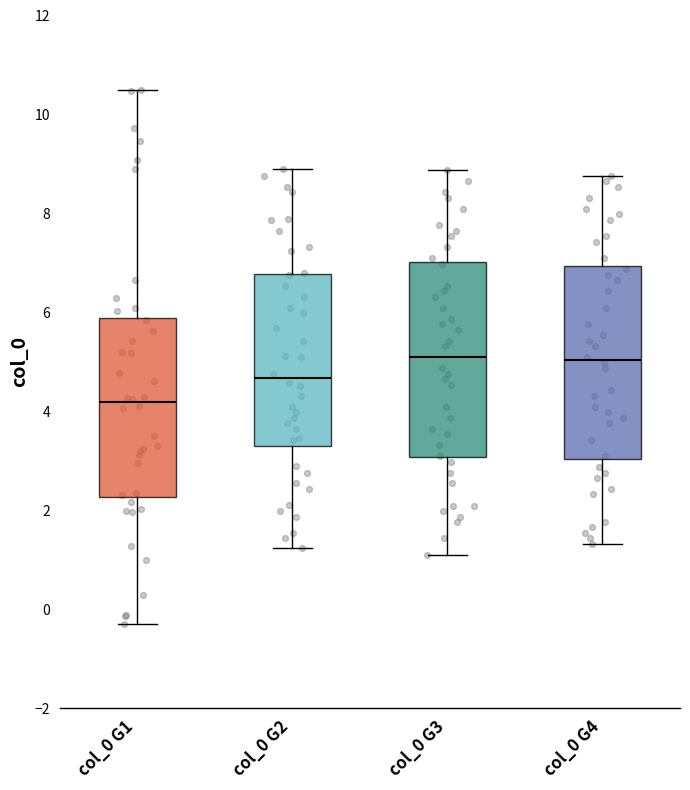

Where is the upper edge of the box for col_0 G4 on the y-axis? The values are not printed on the chart, so give them approximately, as read against the axis.

7.0